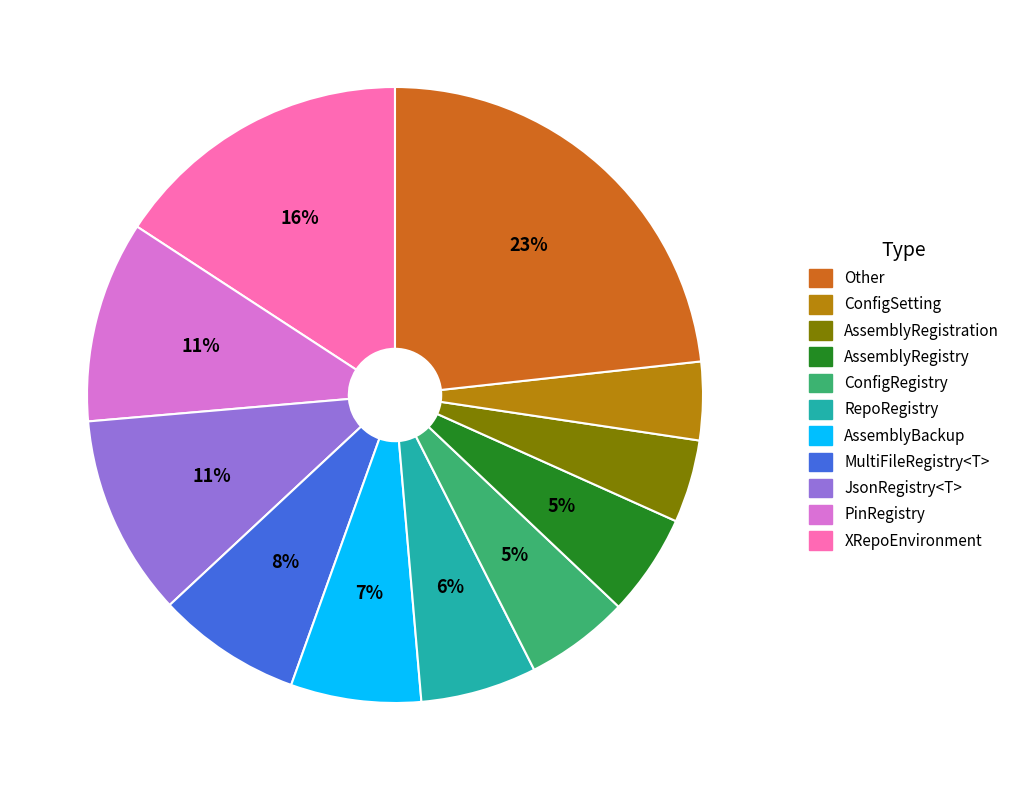

Is there any slice that represents more than half of the pie?

No